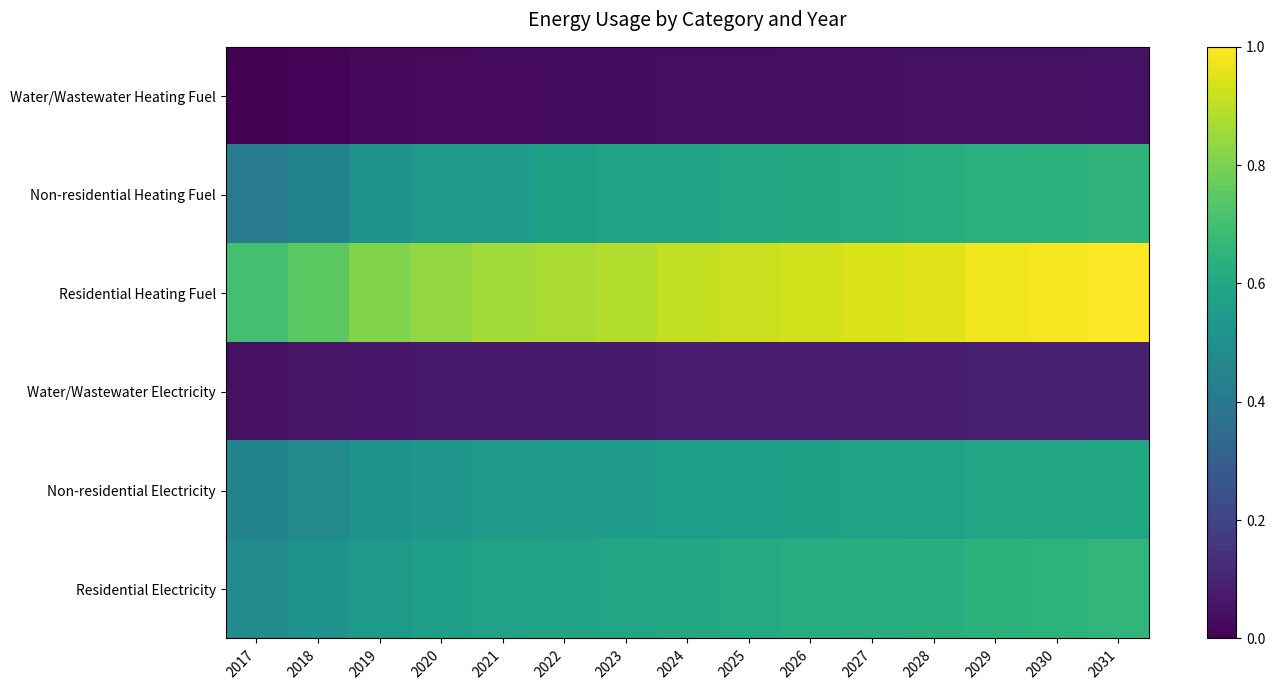

What is the total value across all series at 2018?

2.2